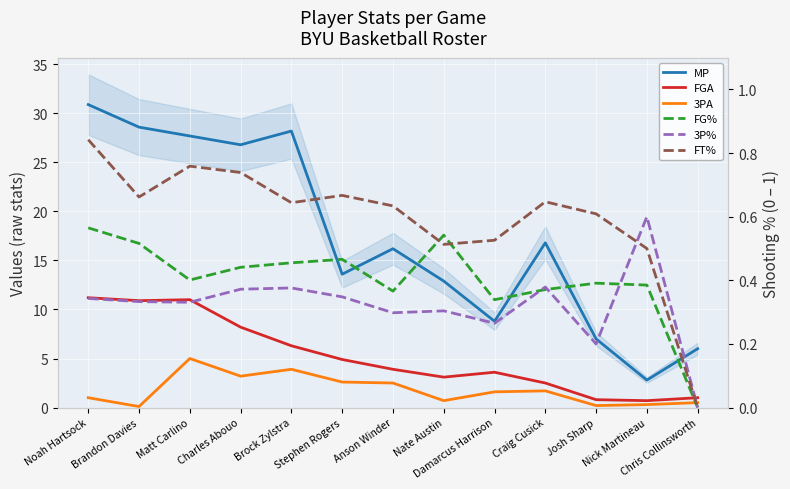

True or false: 3PA has a value of 0.5 at Noah Hartsock.

False